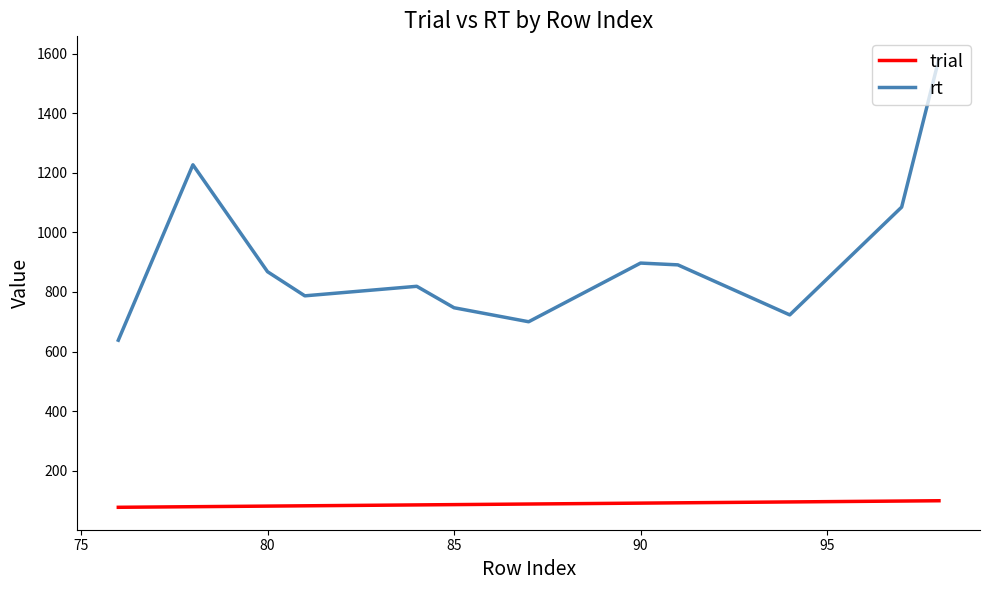

What is the lowest value of the rt series?

638